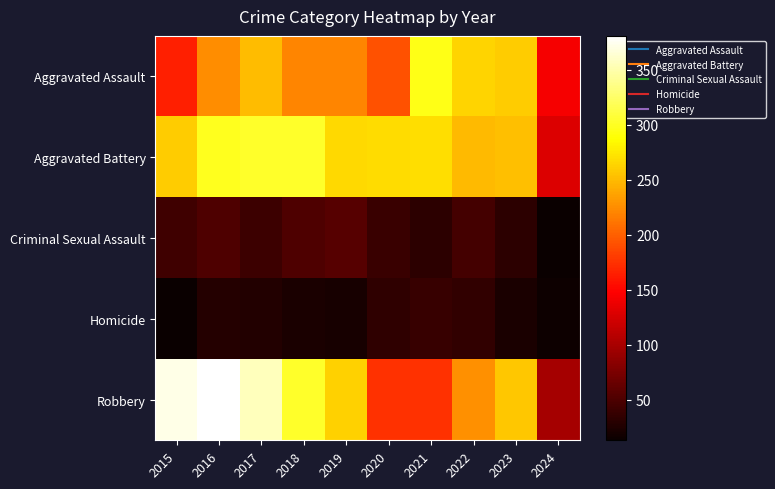

How many data points does each series have?

10